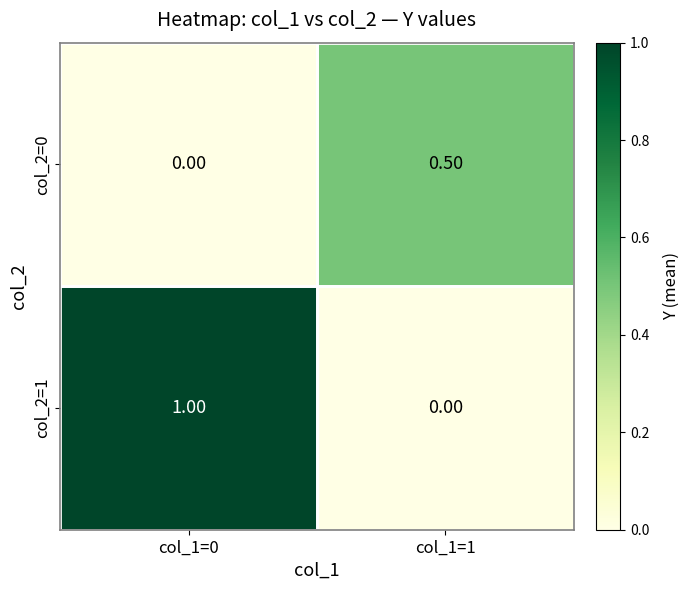

Which series has the widest spread of values?

col_2=1